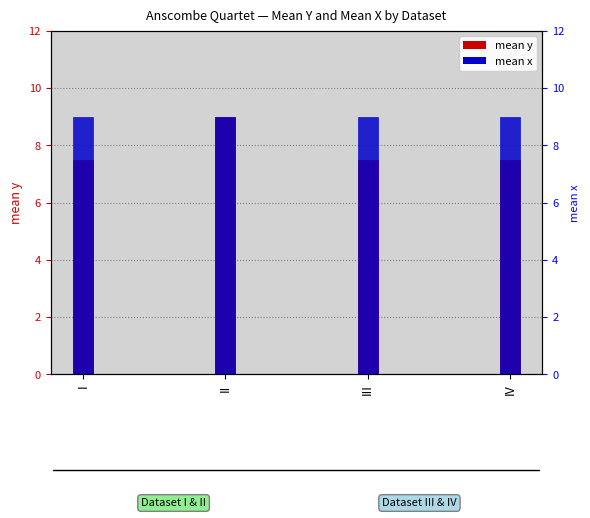

How many series are shown in this chart?

2